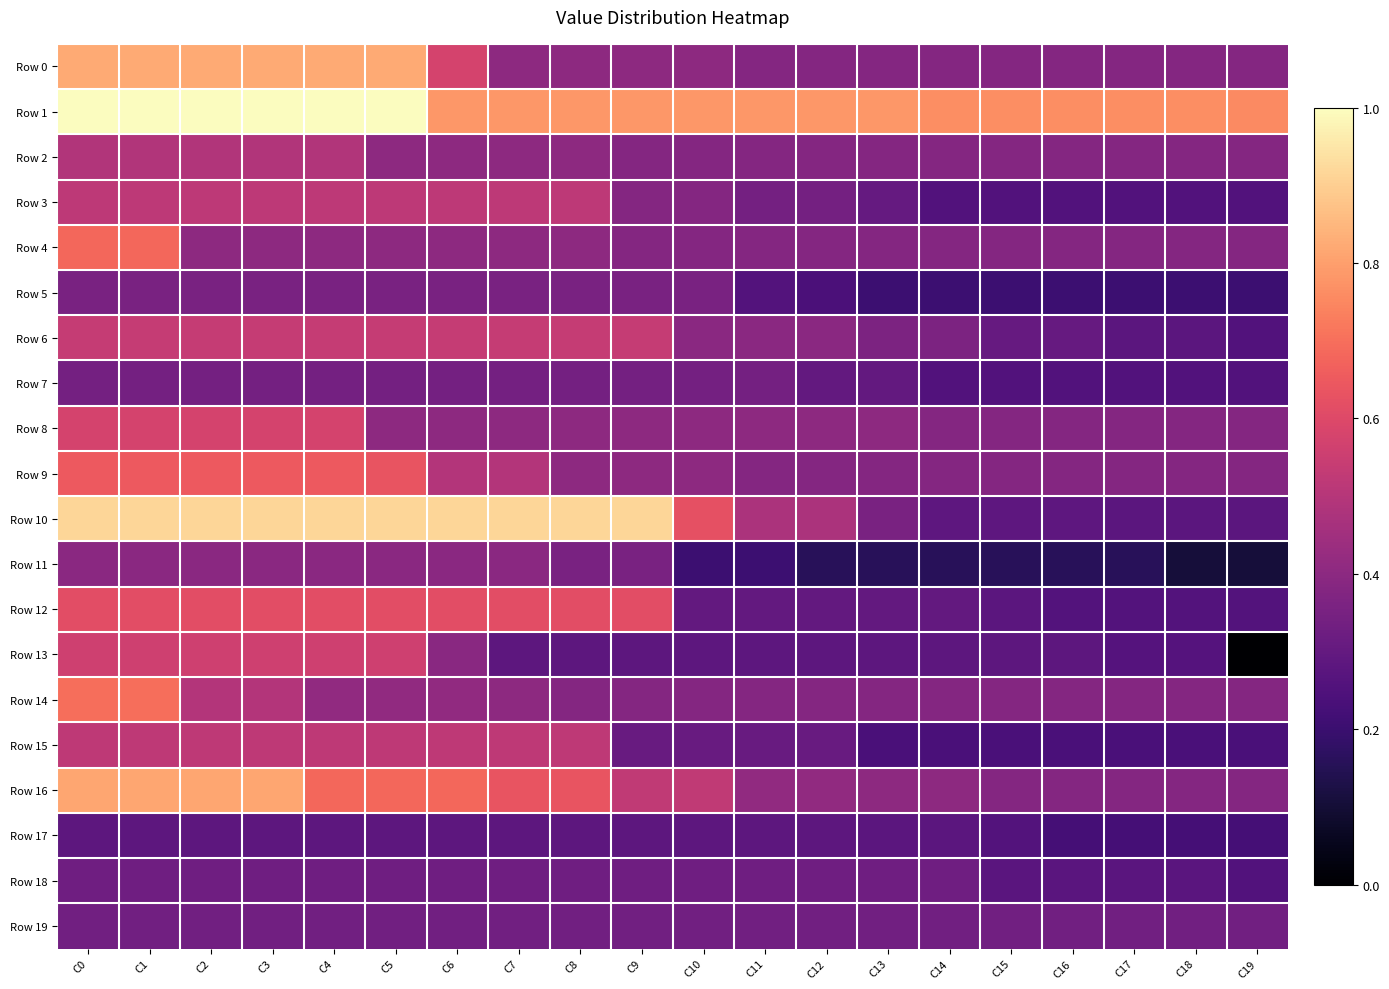

Which category has the highest value across all series?

C0